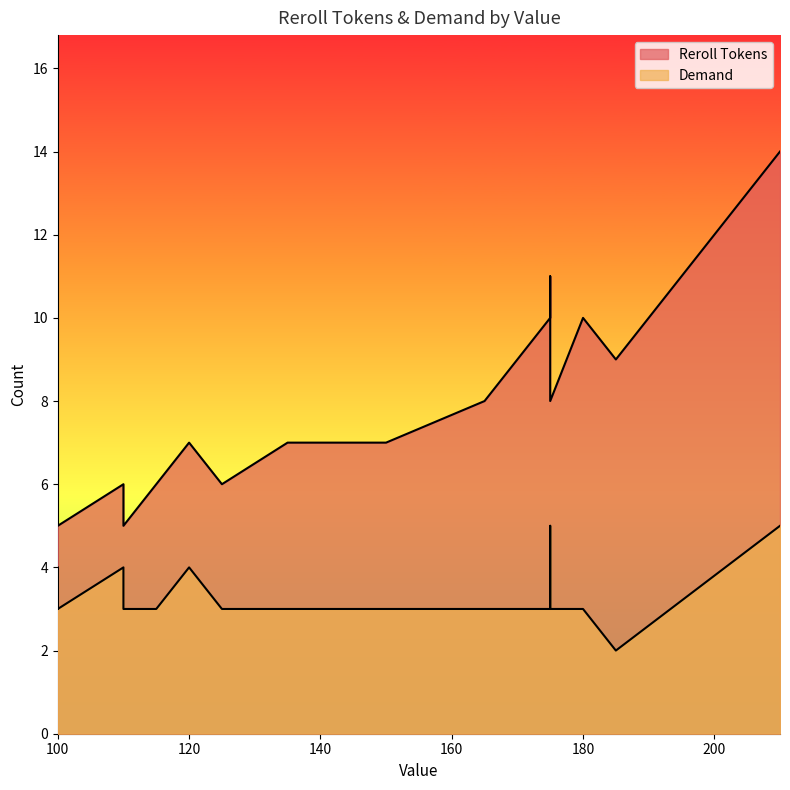

What is the minimum value shown in the chart?

2